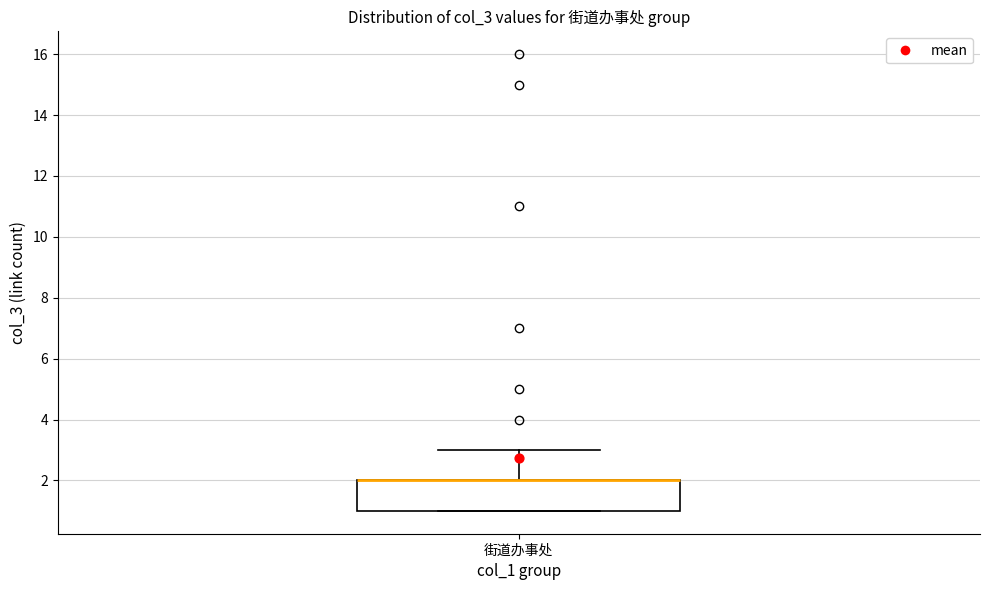

Read this box plot against the y-axis: the position of the median line, the range covered by the box, and the ends of both whiskers. The values are not printed on the chart, so give them approximately, as read against the axis.

median 2 (drawn on the box's upper edge), box 1 to 2, whiskers 1 to 3